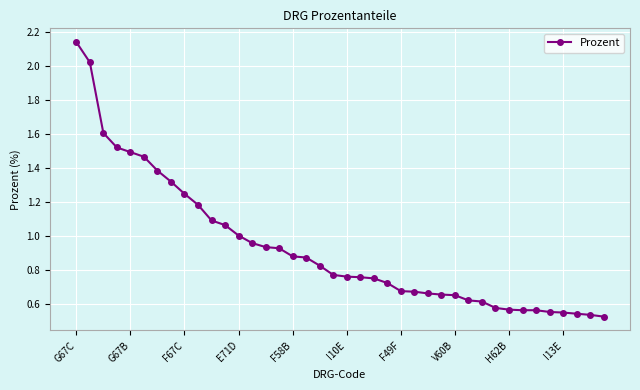

What is the sum of all values?

37.2